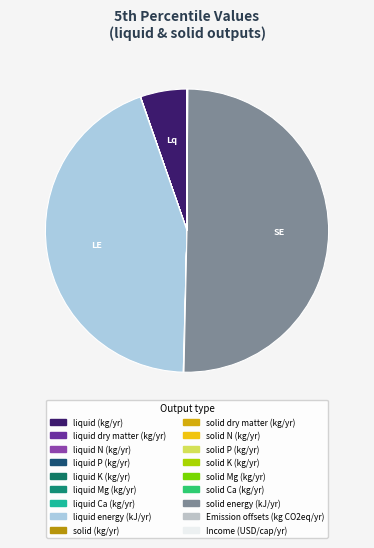

What percentage is the liquid (kg/yr) slice, to the nearest percent?

5%